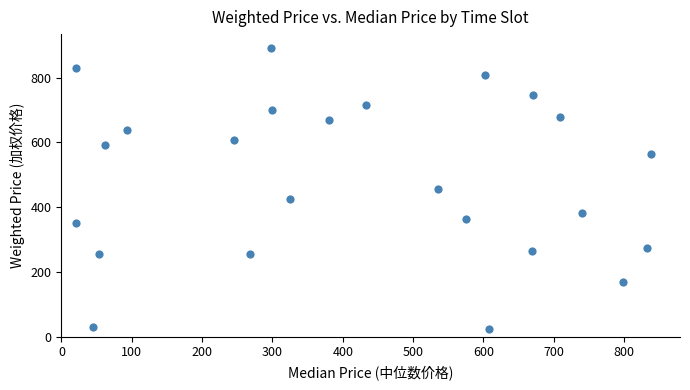

What is the range of Y values (max minus min)?

867.9